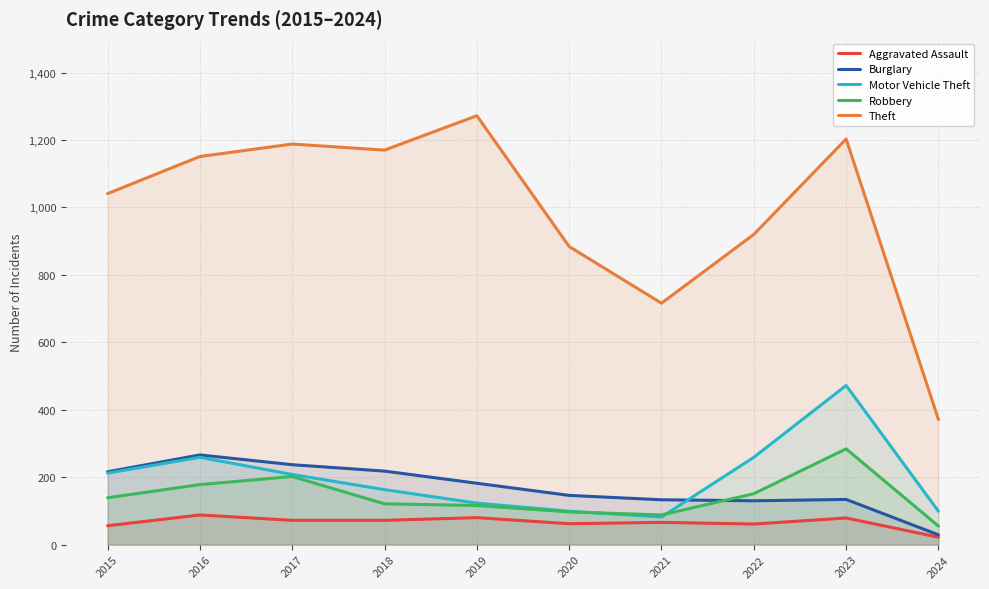

Where is the first local maximum for Aggravated Assault?

2016